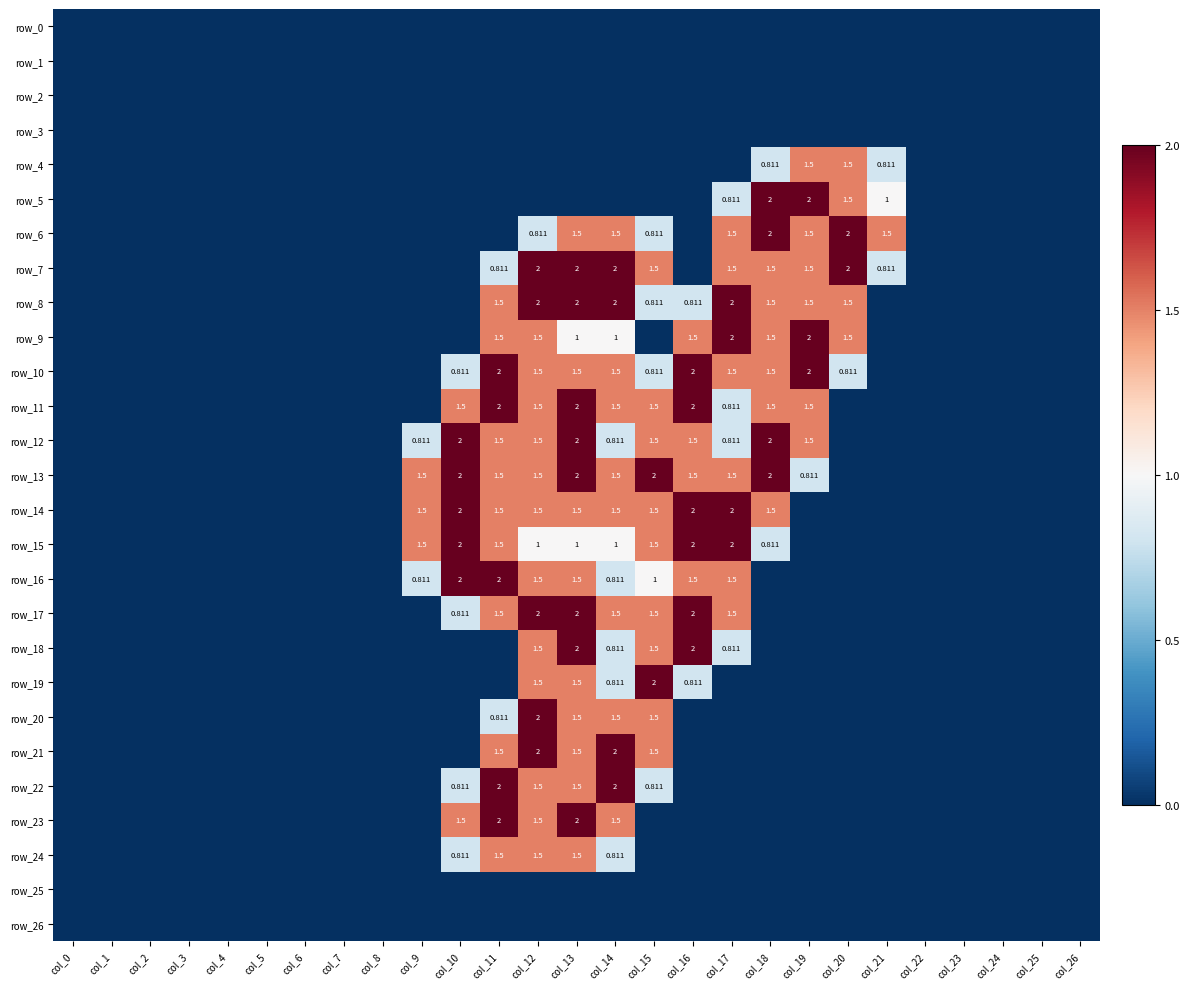

Is it true that row_19 equals 0.8 at col_14?

True